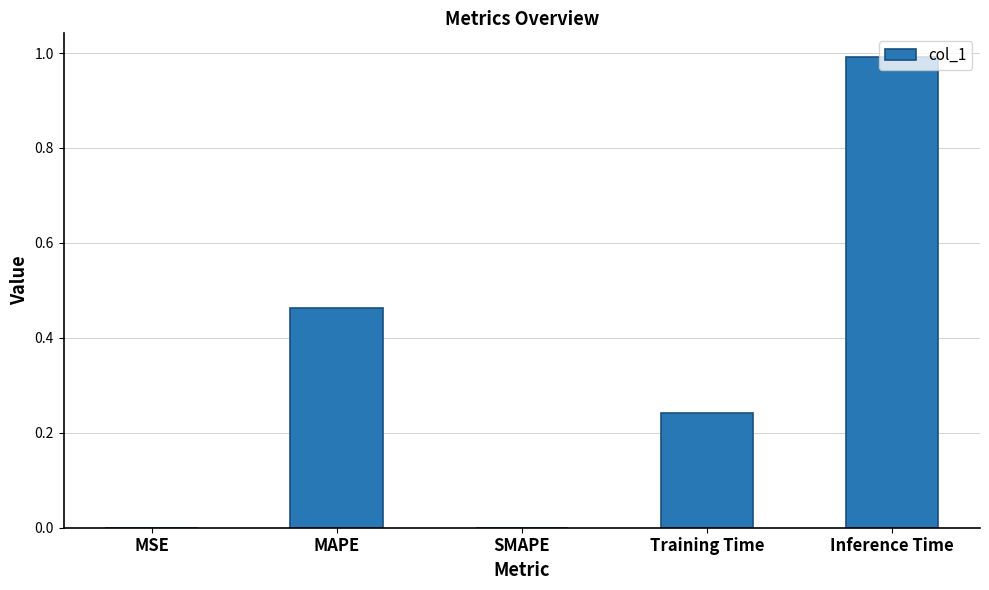

The value at MSE is 0.0. True or false?

True